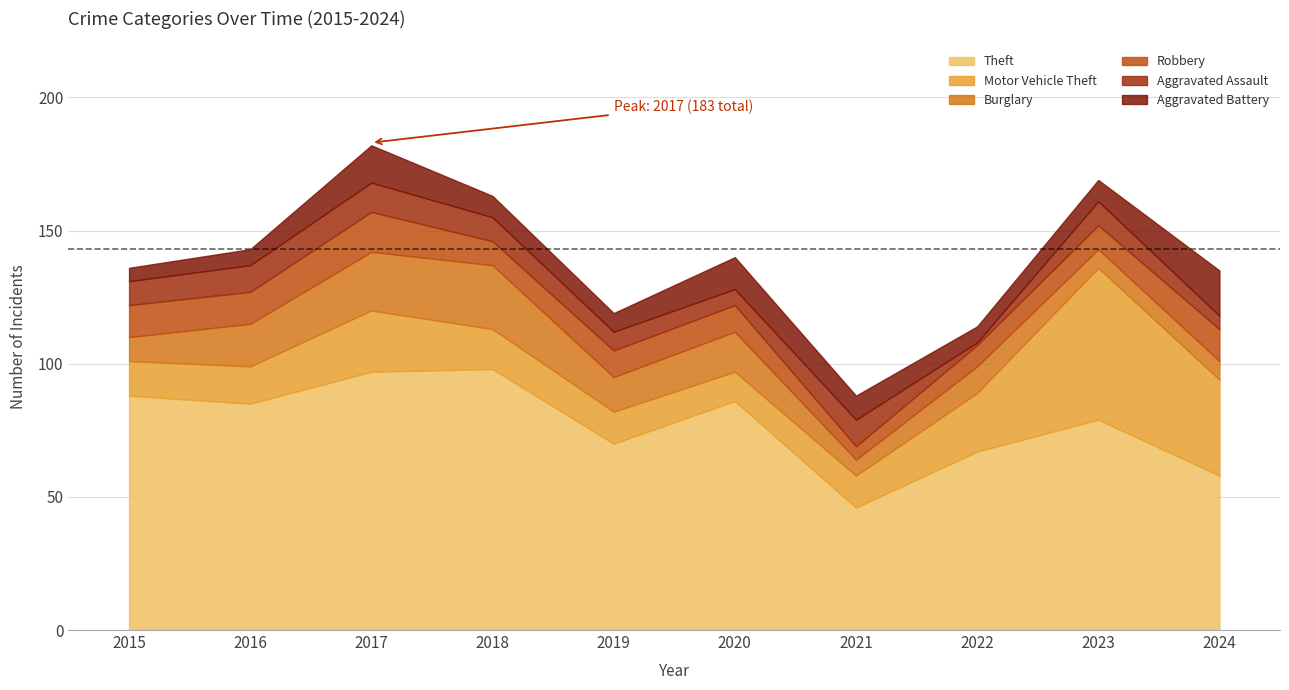

The Aggravated Battery series shows 8 at 2018. True or false?

True